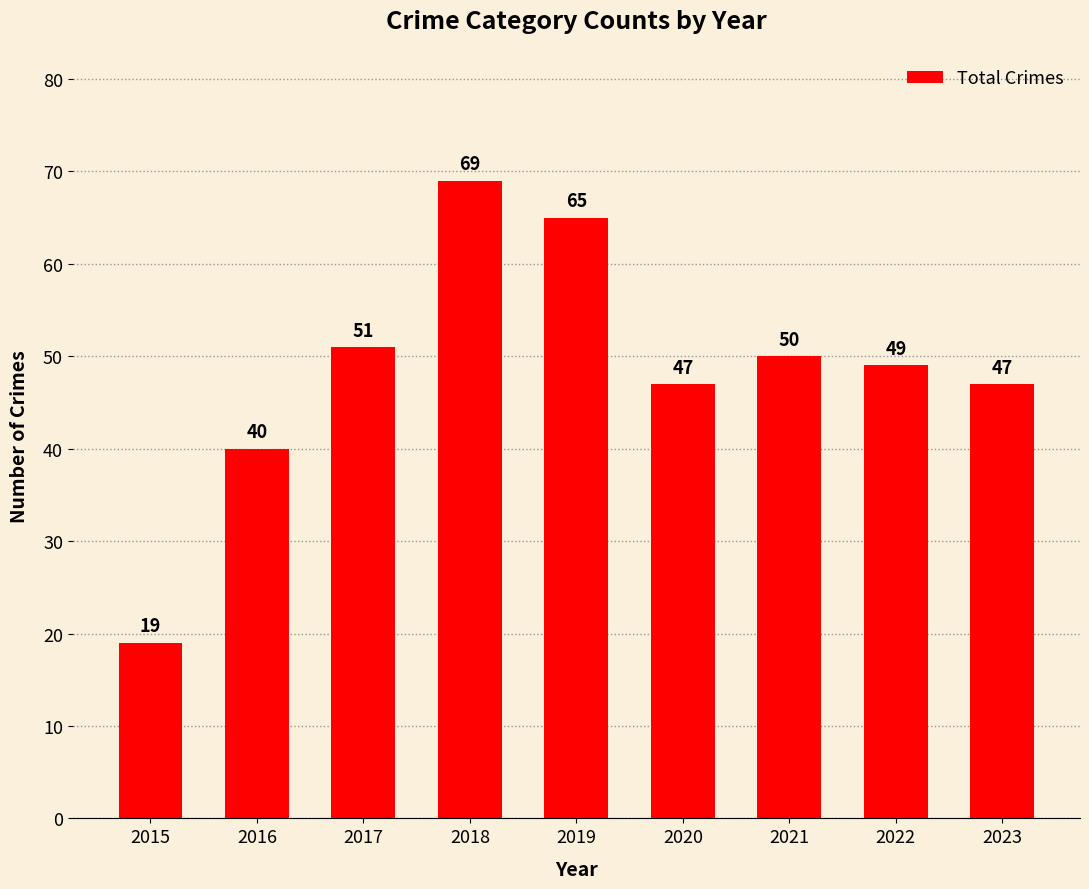

What is the value of the 3rd bar from the left?

51